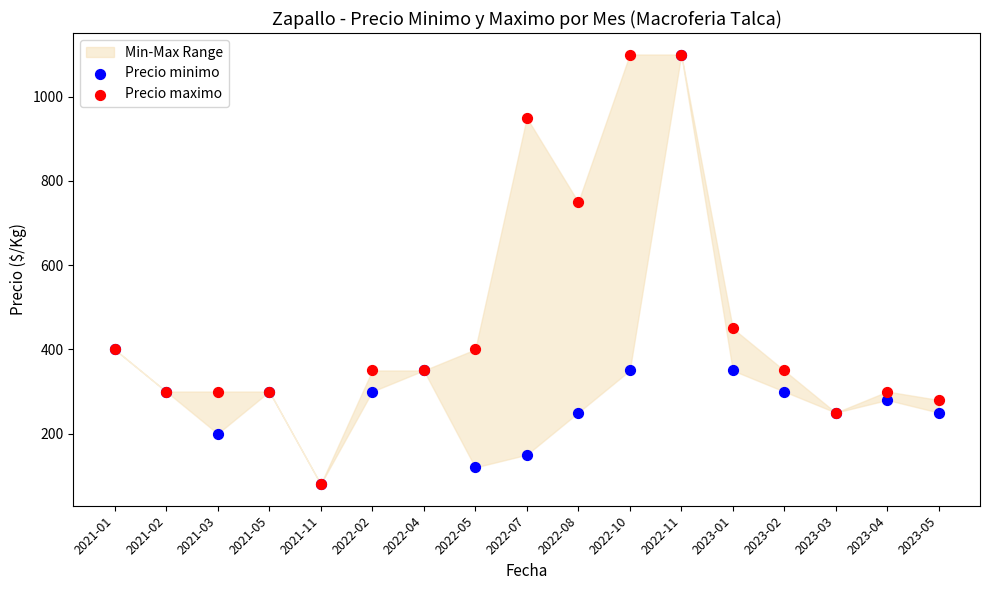

In the Precio maximo series, what Y value is closest to 590?

450